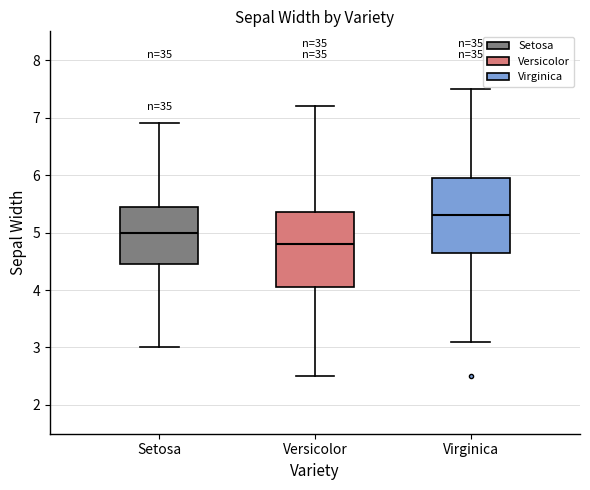

Reading left to right, read every box against the y-axis: the position of its median line, the range the box covers, and the ends of its whiskers. The values are not printed on the chart, so give them approximately, as read against the axis.

Setosa: median 5.0, box 4.5 to 5.5, whiskers 3.0 to 6.9
Versicolor: median 4.8, box 4.1 to 5.4, whiskers 2.5 to 7.2
Virginica: median 5.3, box 4.7 to 6.0, whiskers 3.1 to 7.5